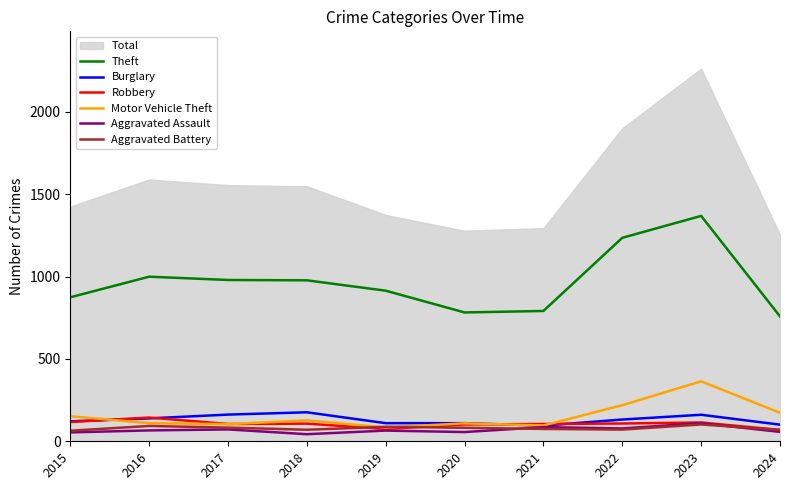

Is it true that Aggravated Assault equals 78 at 2022?

True